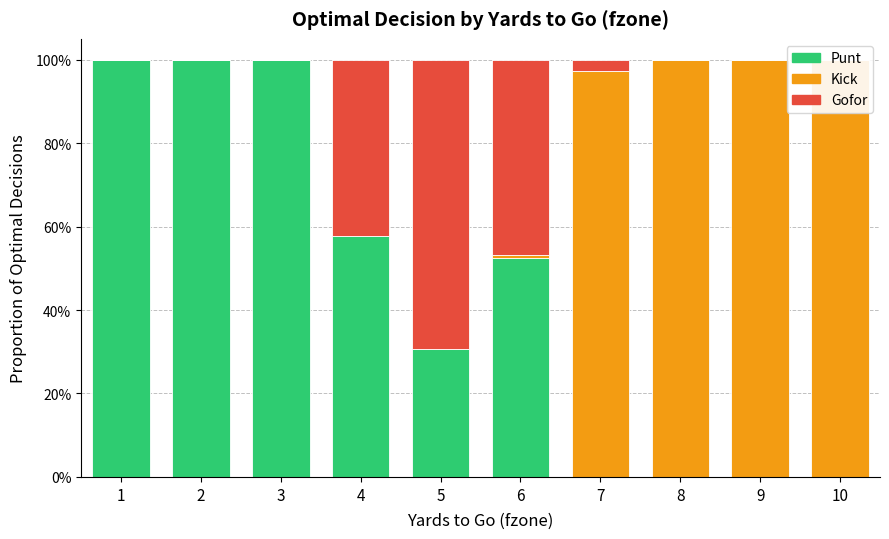

What is the spread (max minus min) of values at 6?

0.5